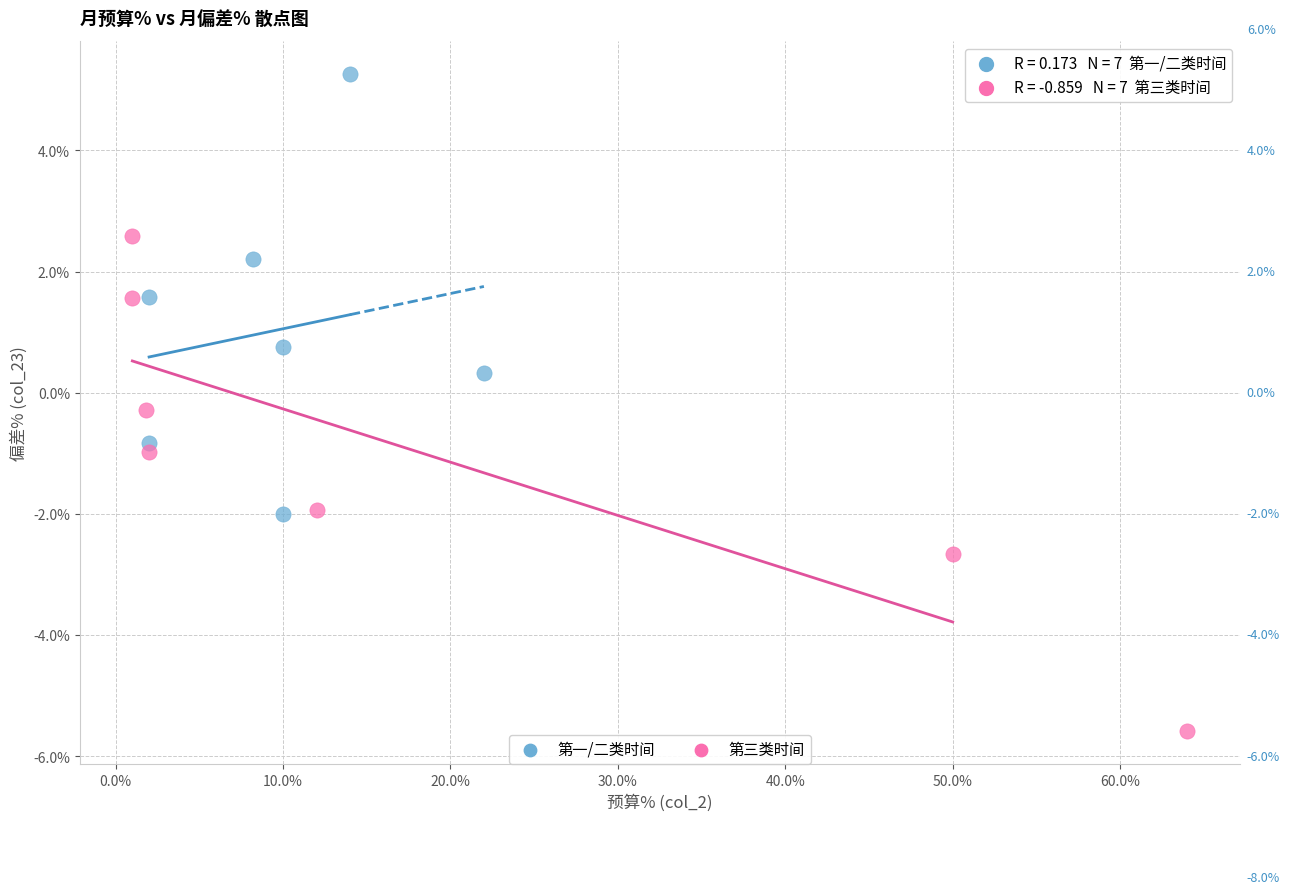

Which series contains the highest Y value?

第一/二类时间